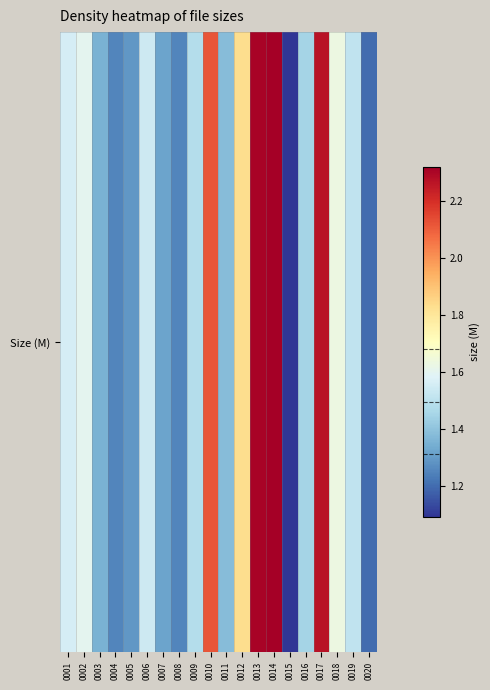

True or false: the data shows 0.5 at 0003.

False